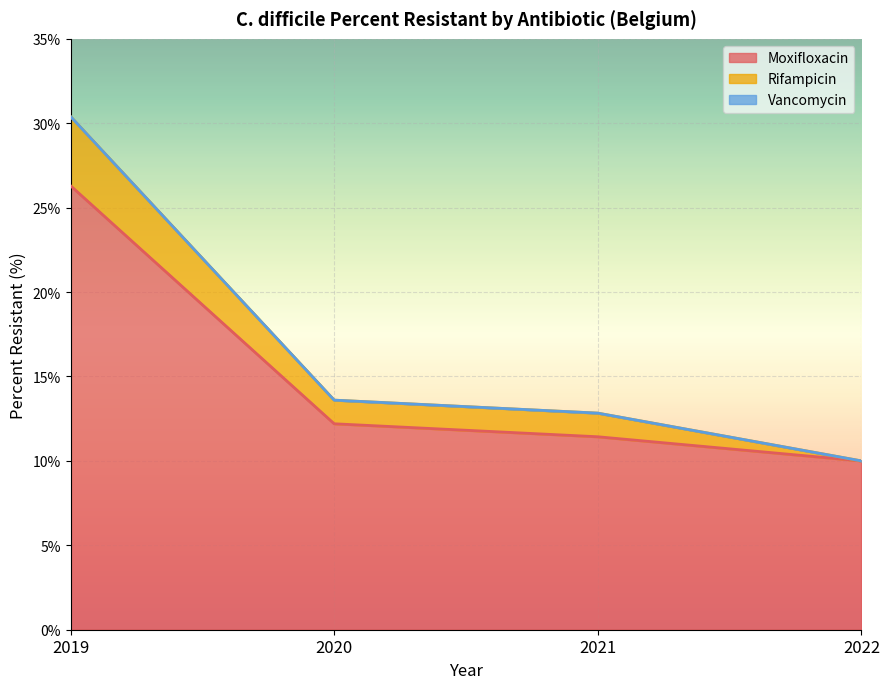

True or false: Vancomycin and Moxifloxacin cross at least once.

False